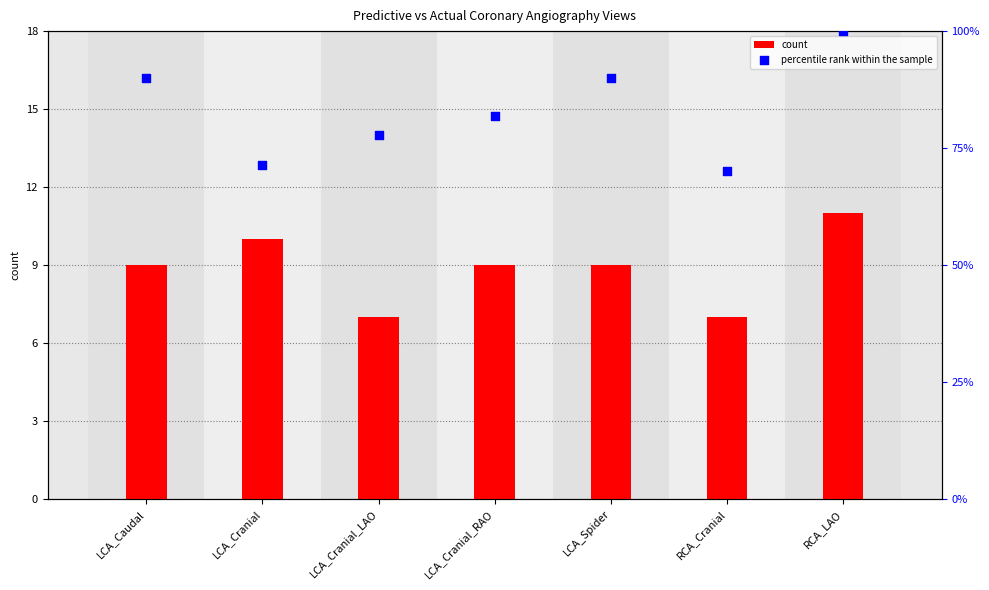

Which series has the largest Y range (max minus min)?

count